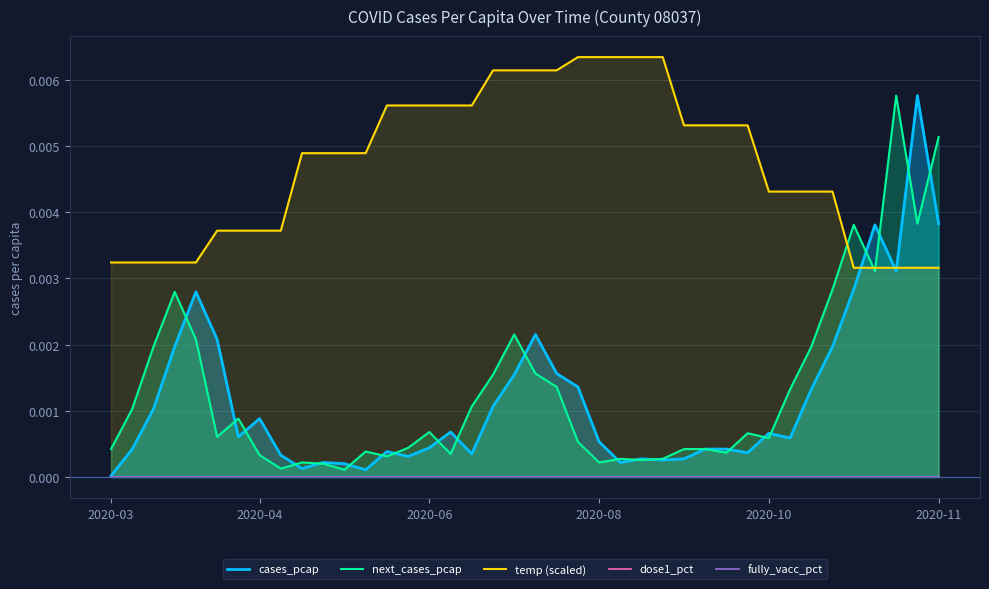

What position from the left is 17?

18